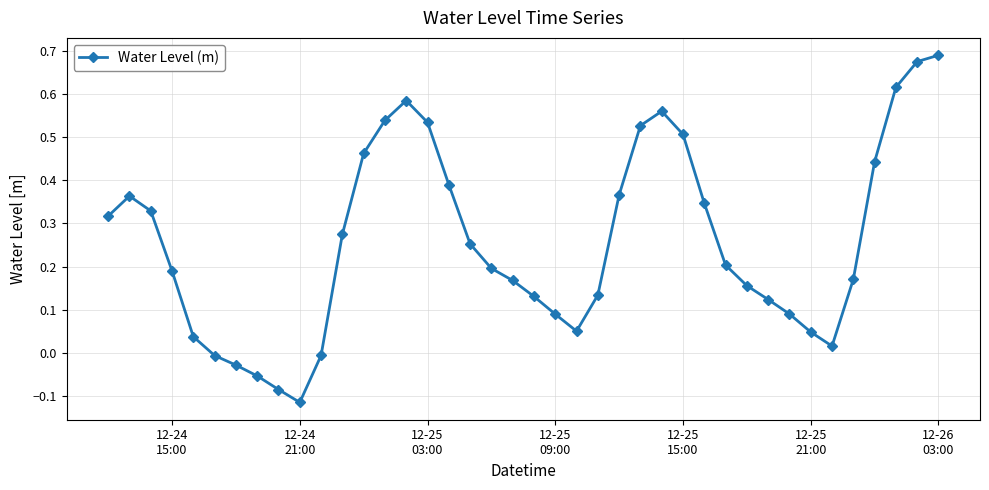

True or false: there are more than 1 points higher than both neighbors.

True